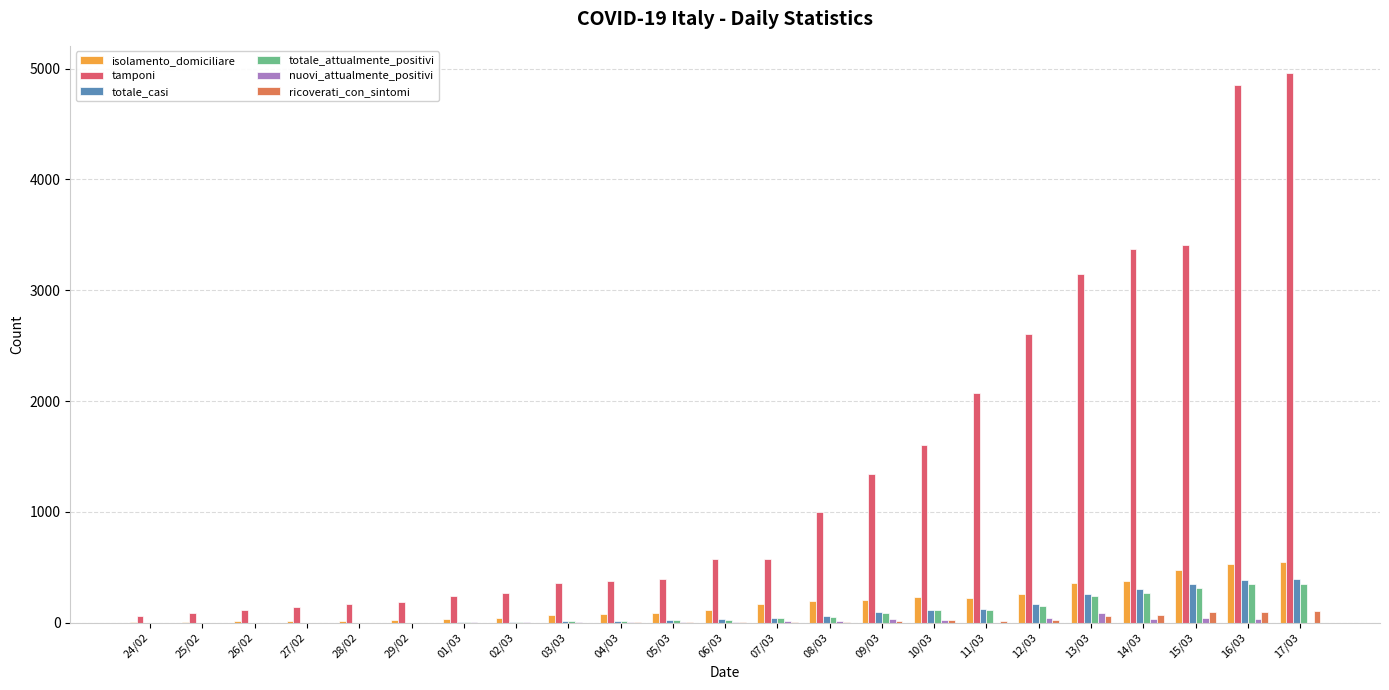

The value of totale_attualmente_positivi at 25/02 is 0. True or false?

True